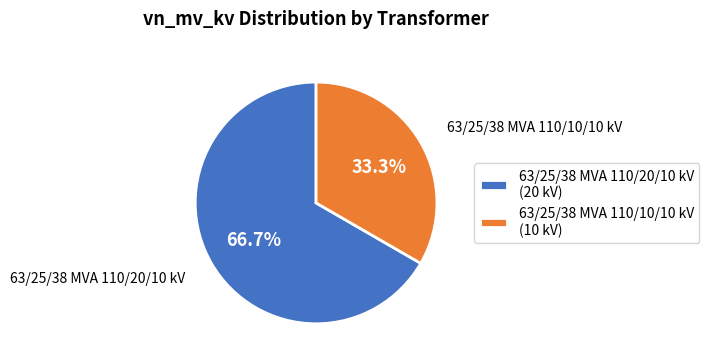

Which slice is the smallest?

63/25/38 MVA 110/10/10 kV